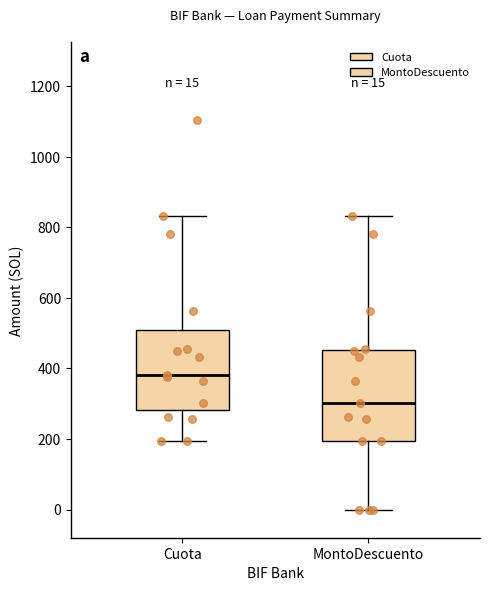

Which box's median line is the highest?

Cuota